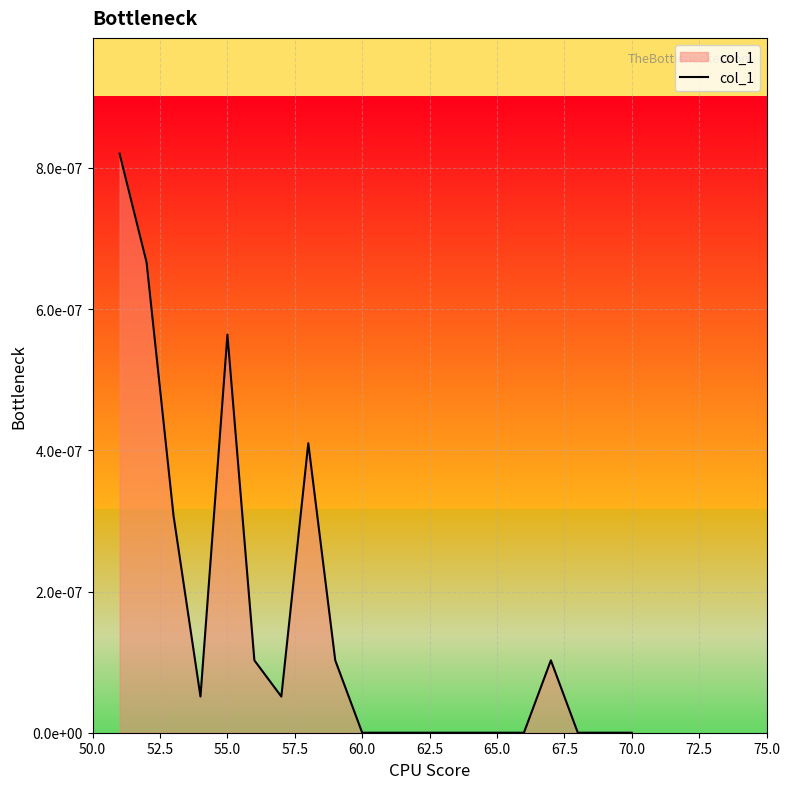

Does the chart have visible grid lines?

Yes